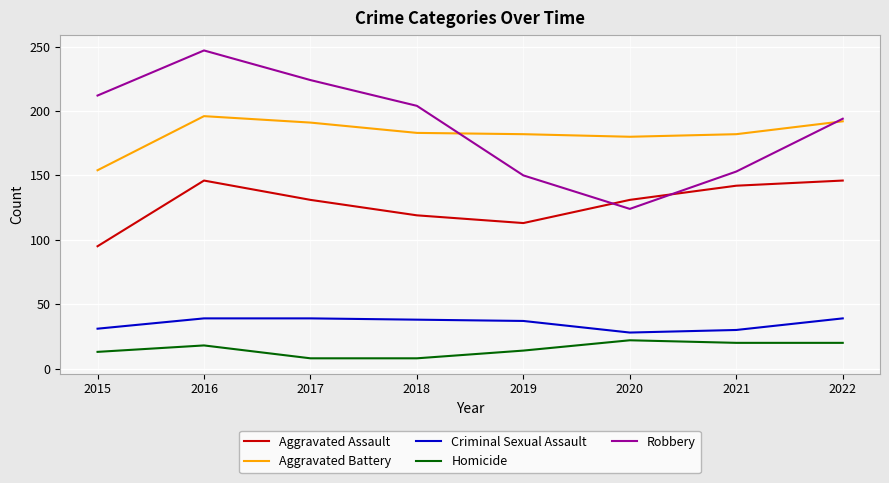

What is the highest value of the Criminal Sexual Assault series?

39